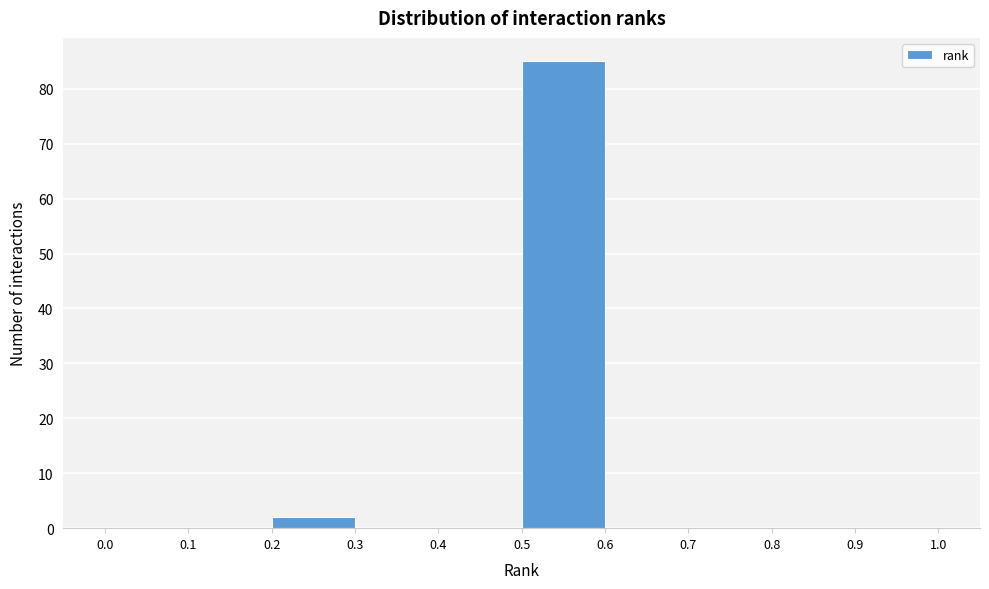

Which range on the x-axis has the tallest bar?

0.5 to 0.6